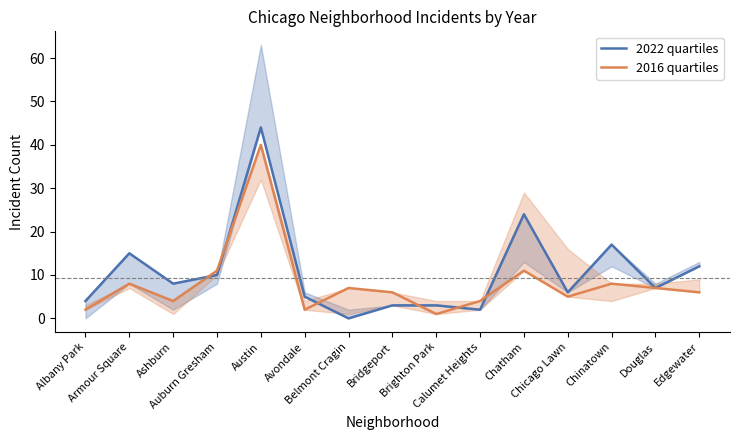

Which series has the largest total across all categories?

2022 quartiles